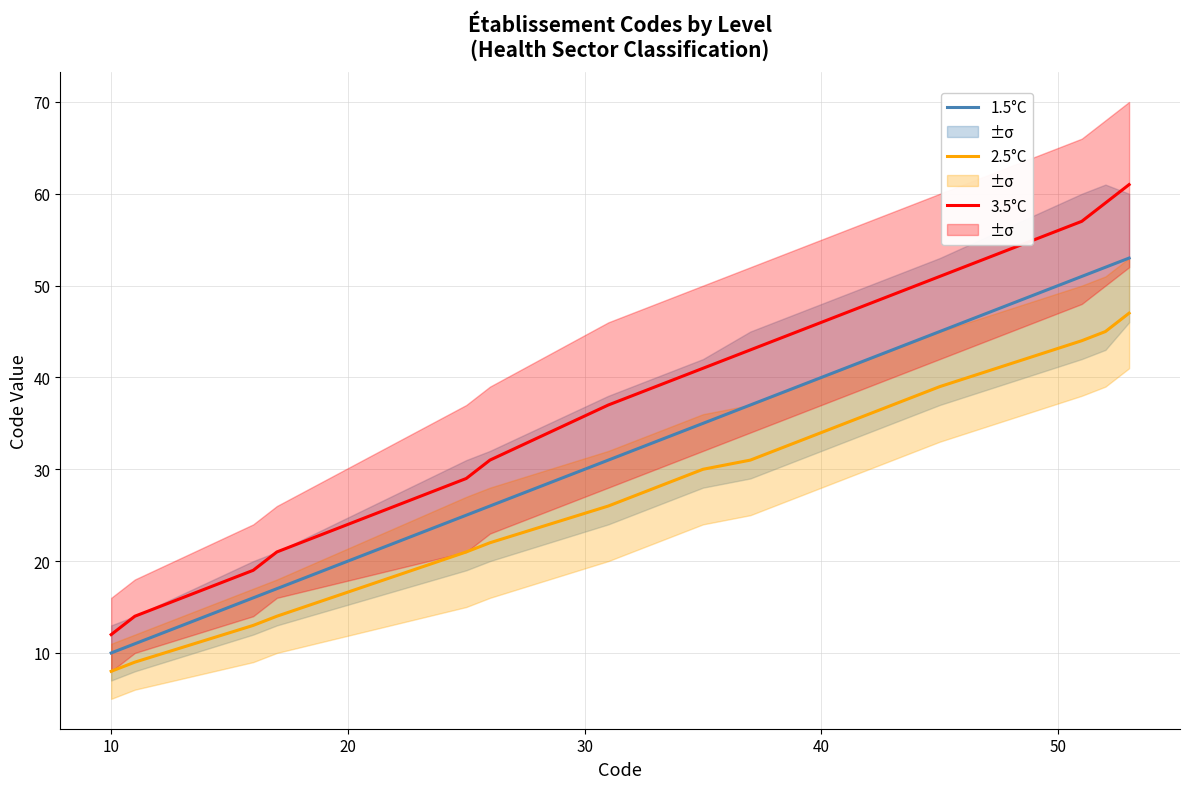

What is the highest value of the 3.5°C series?

61